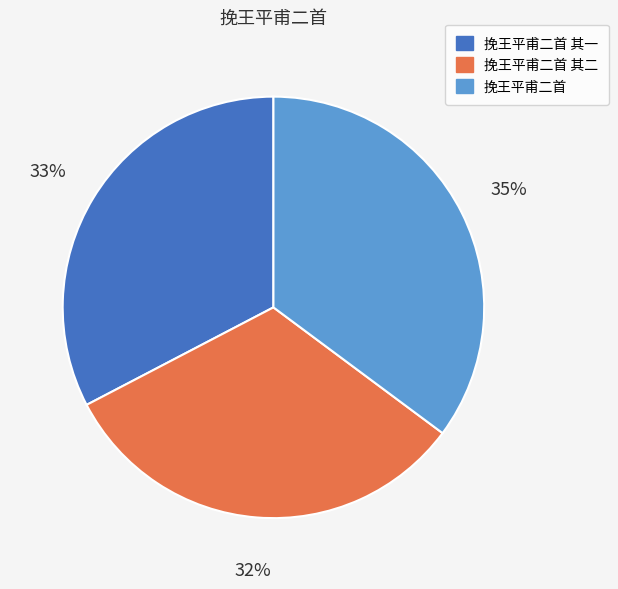

To the nearest percent, what portion does 挽王平甫二首 其一 represent?

33%